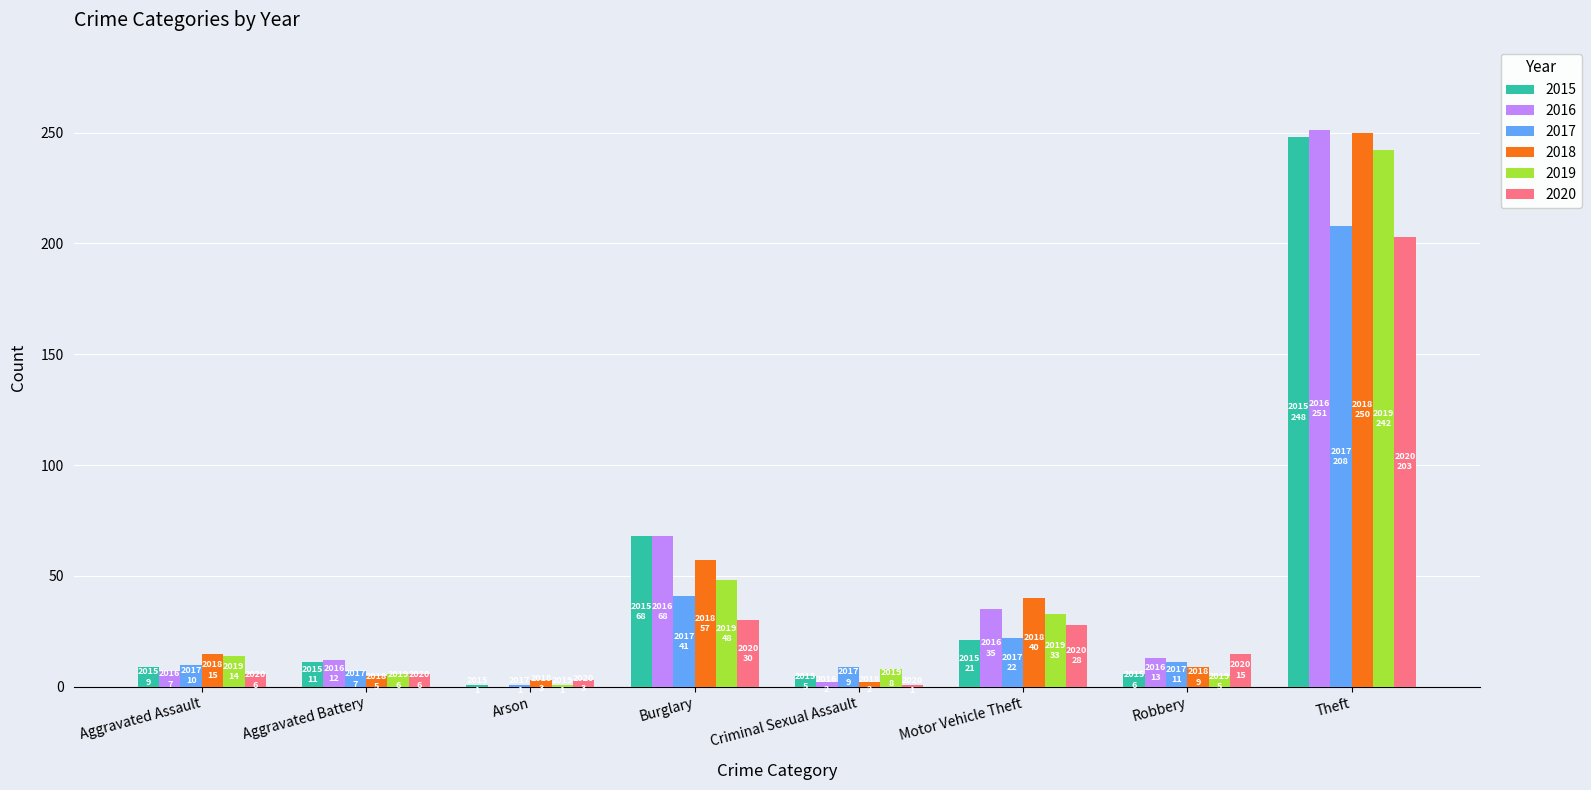

Between Aggravated Assault and Burglary, which series saw the biggest shift?

2016